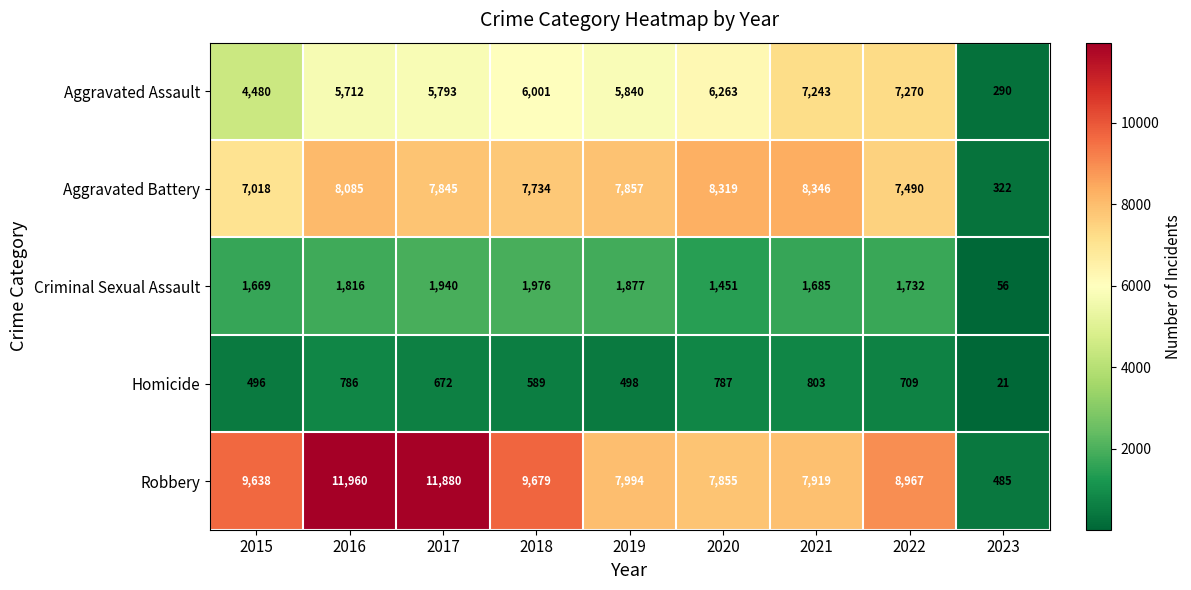

What is the difference between the Homicide values at 2016 and 2022?

77